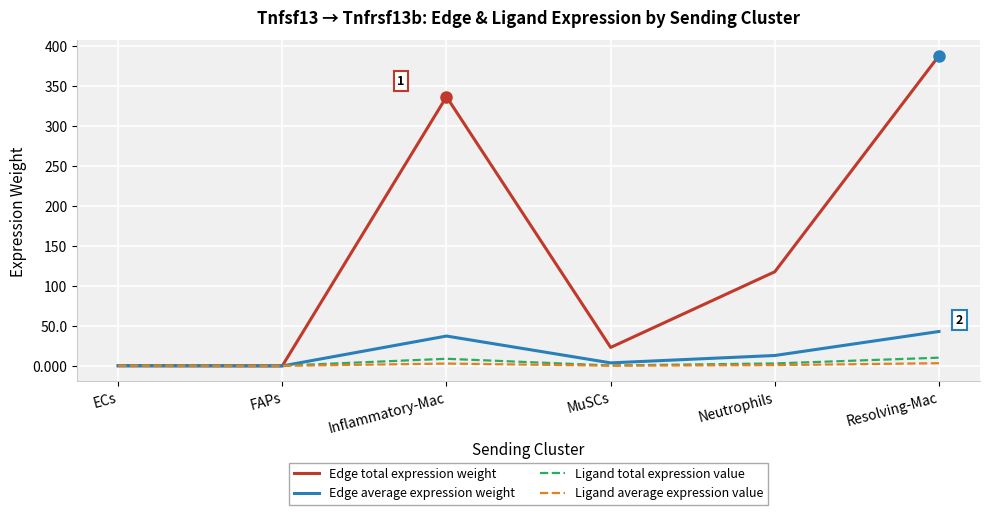

At which category is the sum across all series the highest?

Resolving-Mac